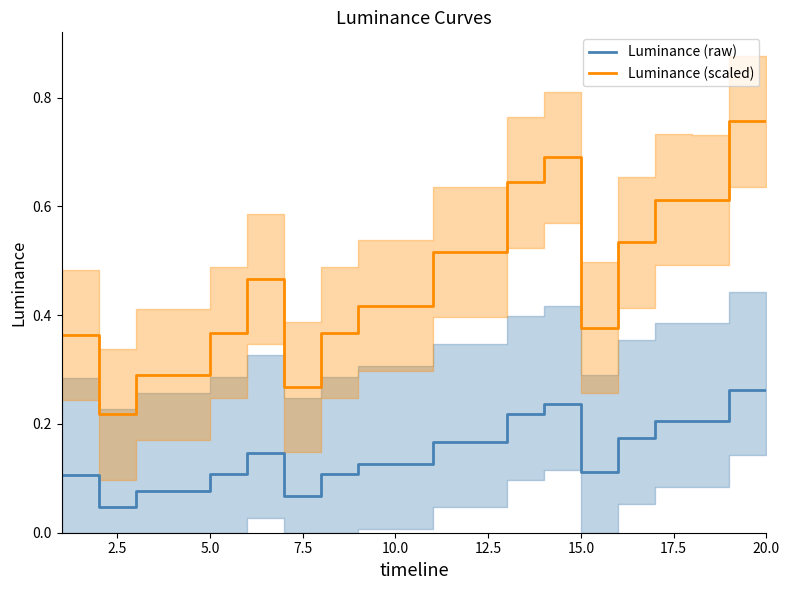

True or false: Luminance (scaled) and Luminance (raw) intersect in this chart.

False